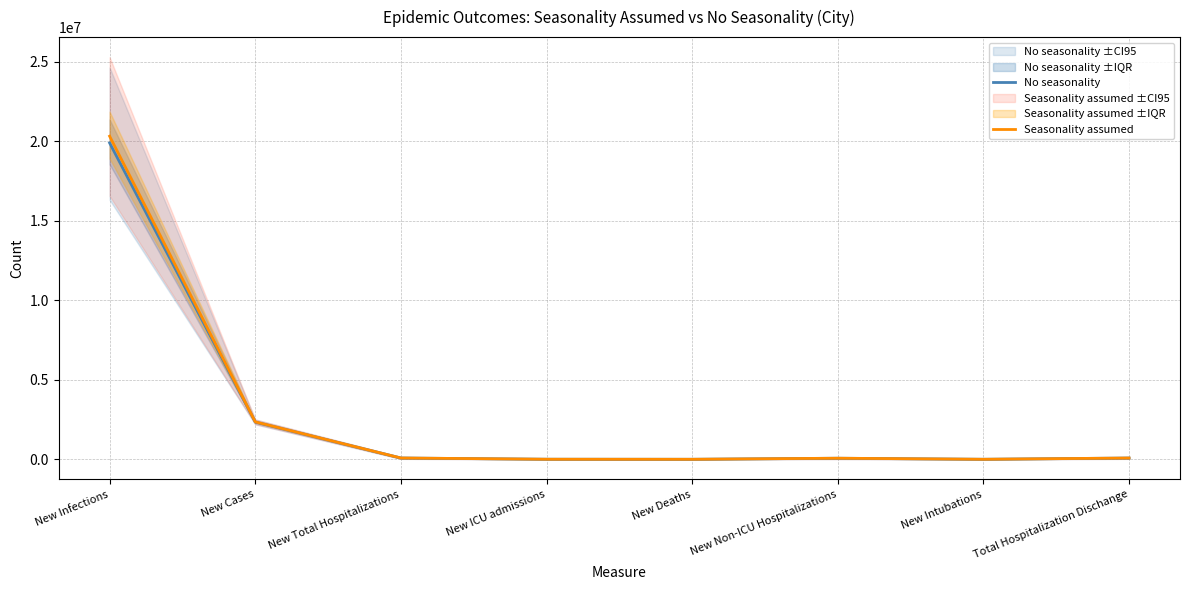

Does the chart display data point markers on the line(s)?

No